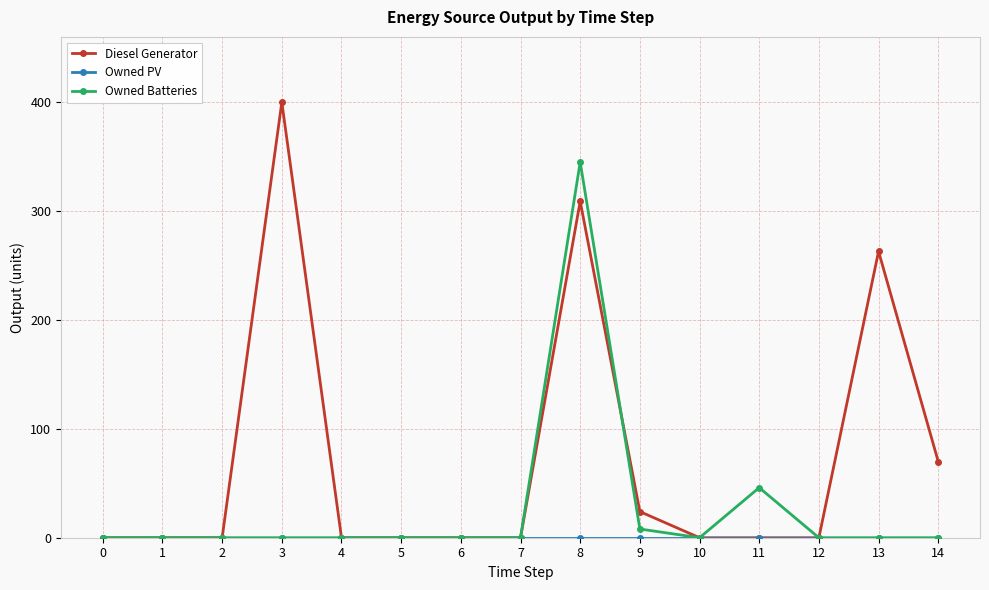

Which series has the largest total across all categories?

Diesel Generator